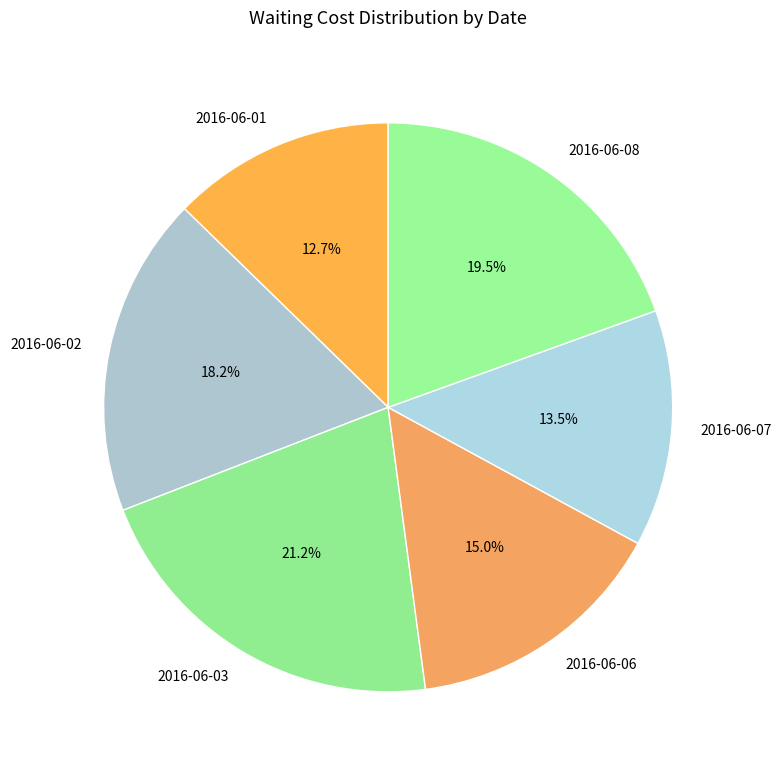

Approximately how many times larger is the value at 2016-06-01 compared to 2016-06-07?

0.9